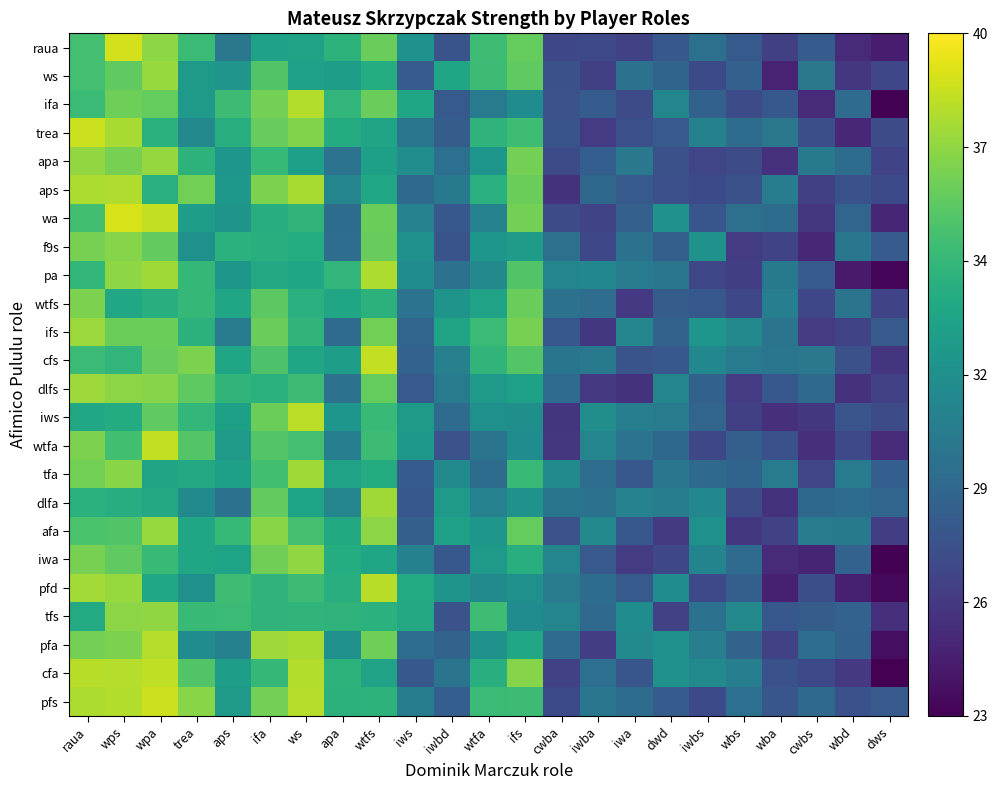

What is the difference between the highest and lowest values at iwbd?

5.6